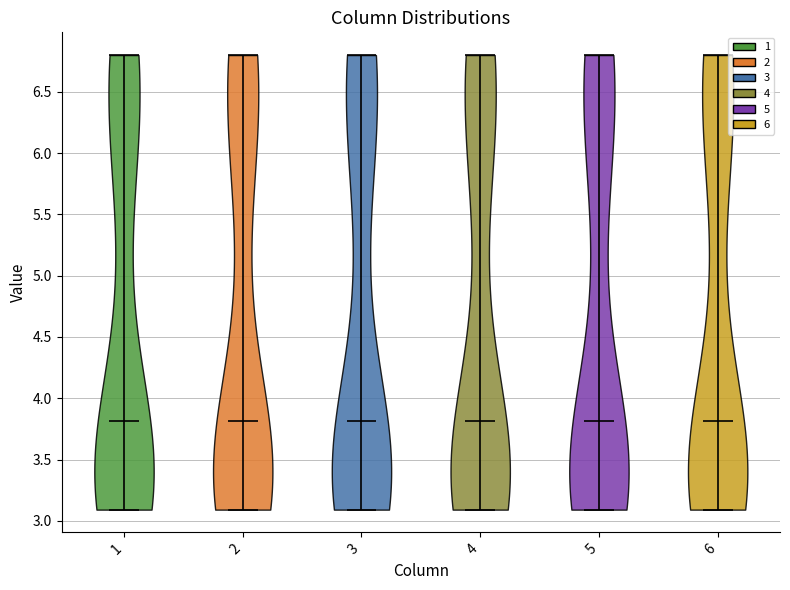

Reading left to right, read every violin against the y-axis: where its median line is, and the lowest and highest points it reaches. The values are not printed on the chart, so give them approximately, as read against the axis.

1: median line 3.8, lowest point 3.1, highest point 6.8
2: median line 3.8, lowest point 3.1, highest point 6.8
3: median line 3.8, lowest point 3.1, highest point 6.8
4: median line 3.8, lowest point 3.1, highest point 6.8
5: median line 3.8, lowest point 3.1, highest point 6.8
6: median line 3.8, lowest point 3.1, highest point 6.8